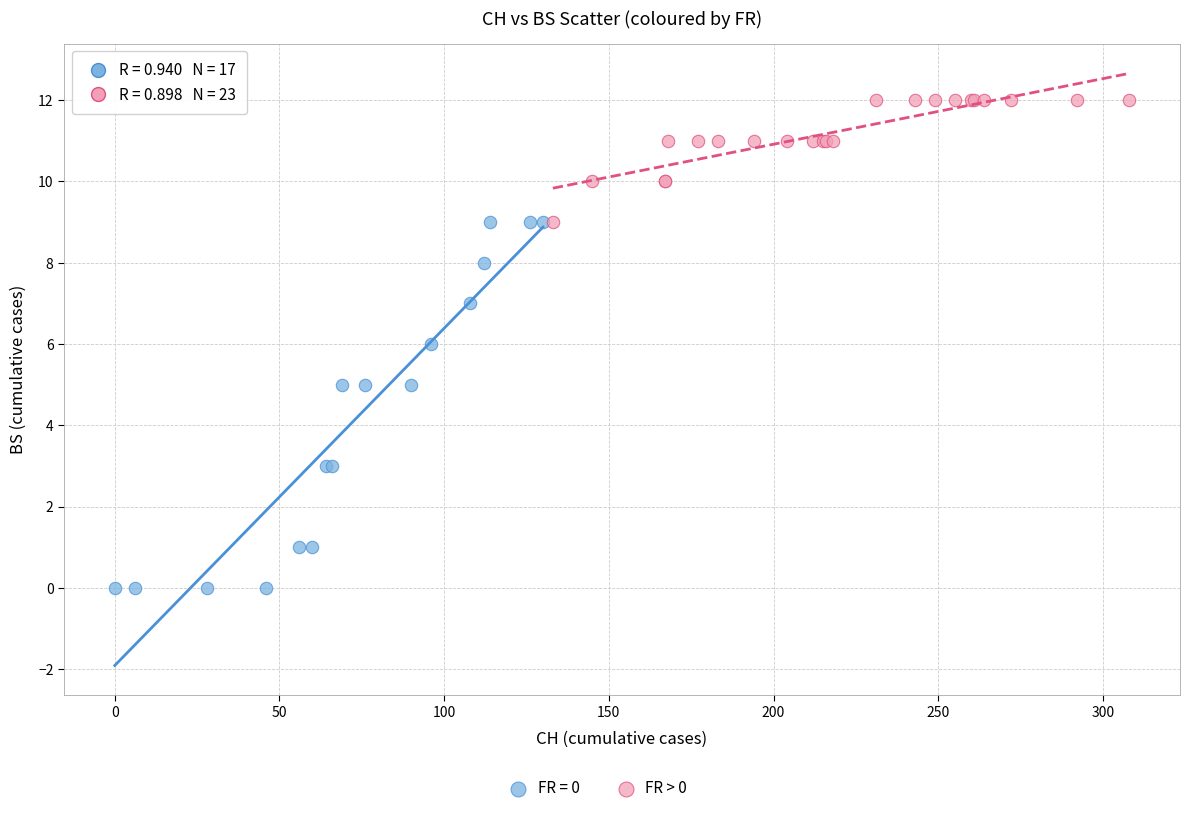

Which series has the widest spread of Y values?

FR = 0